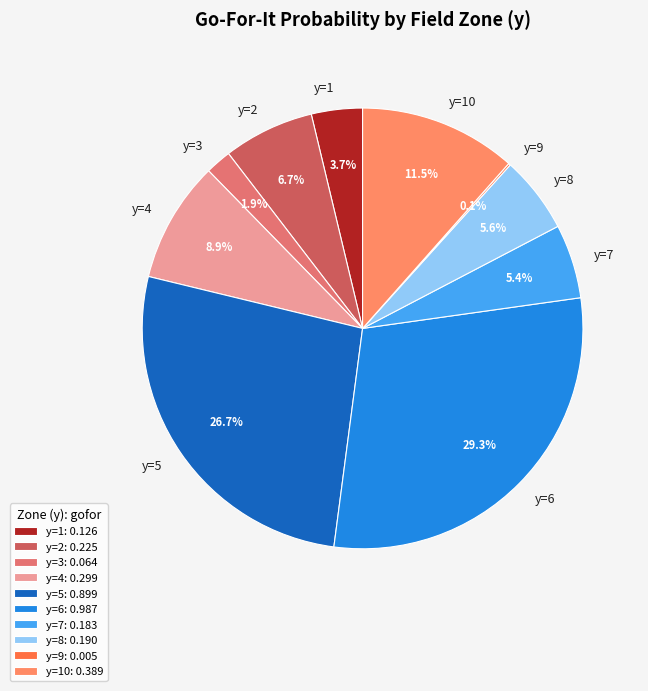

To the nearest percent, what is the difference between the y=7 and y=2 slice percentages?

1%